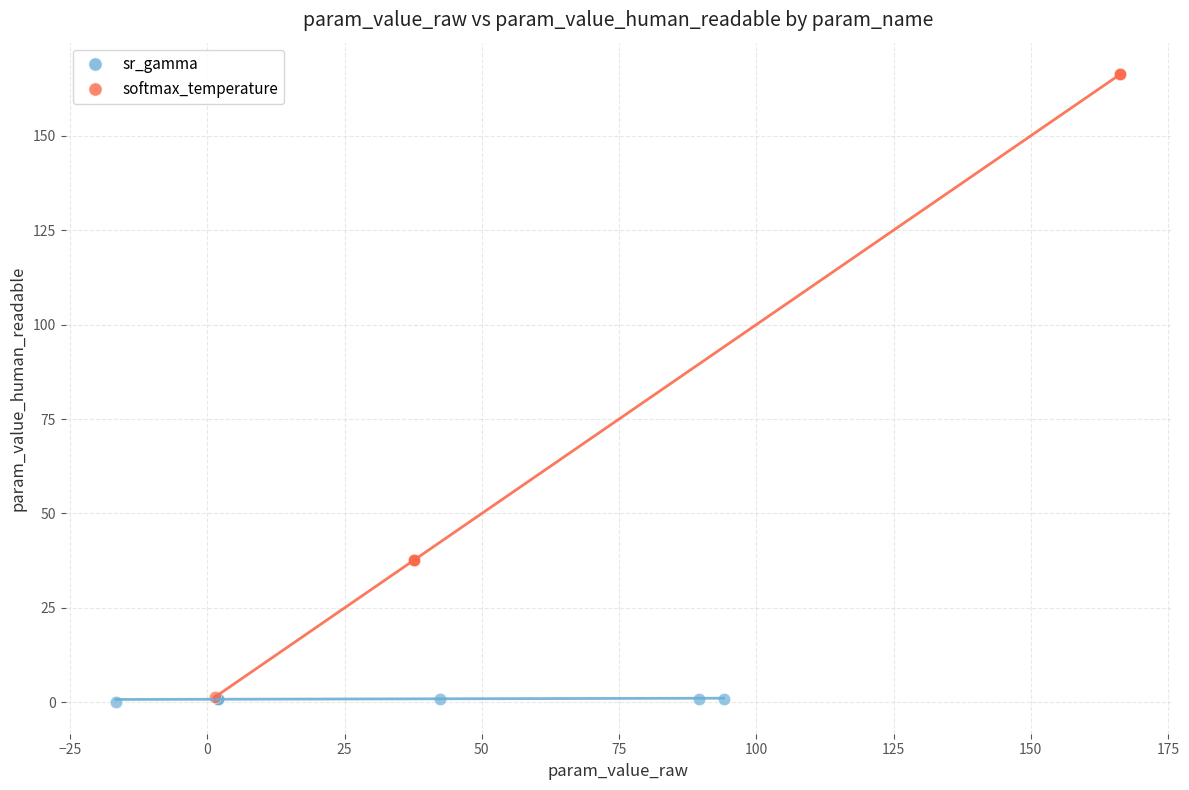

Which series has the widest spread of Y values?

softmax_temperature